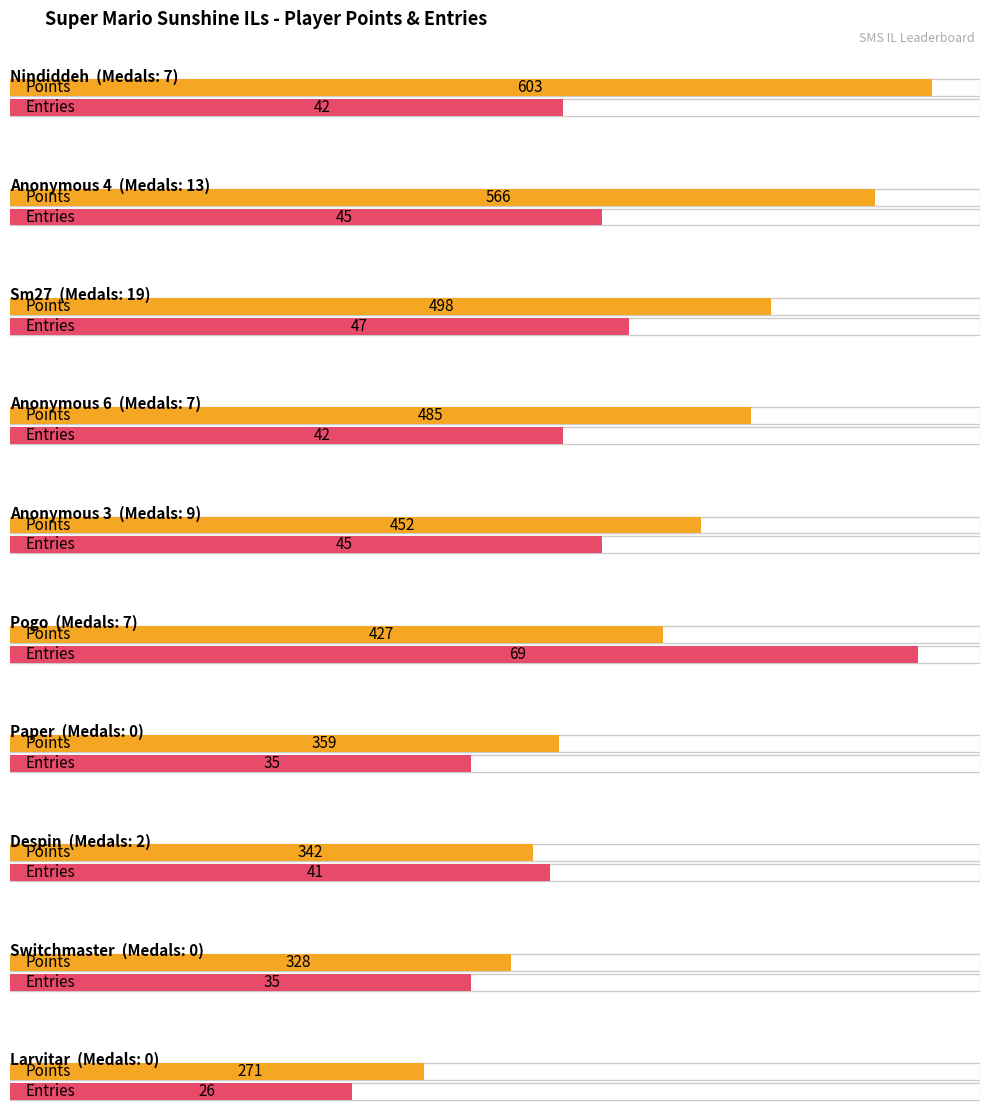

How many values in the Points series exceed 452?

4